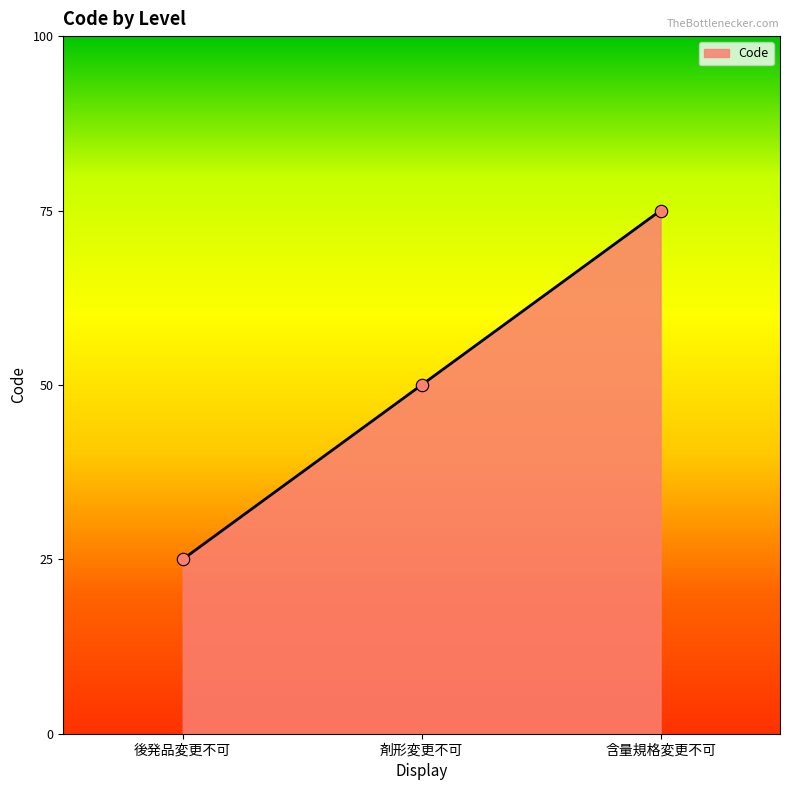

Is this an area chart (filled region under the line)?

Yes